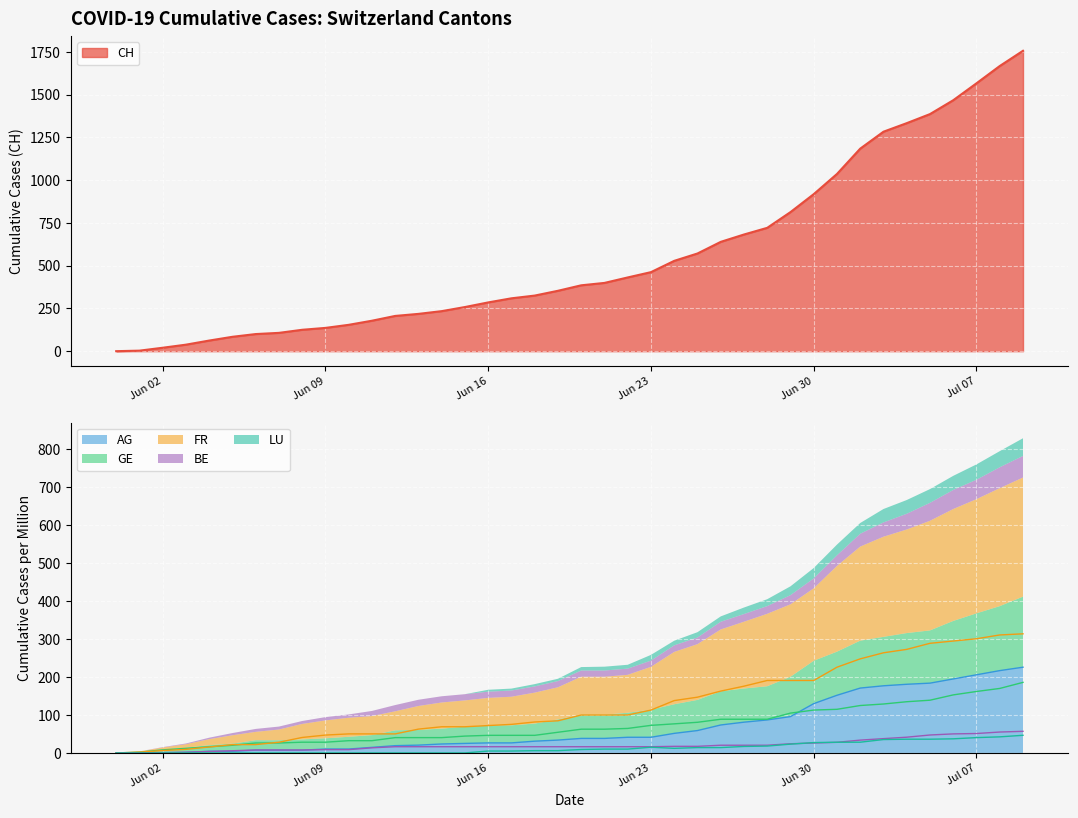

What is the highest value of the AG series?

226.0